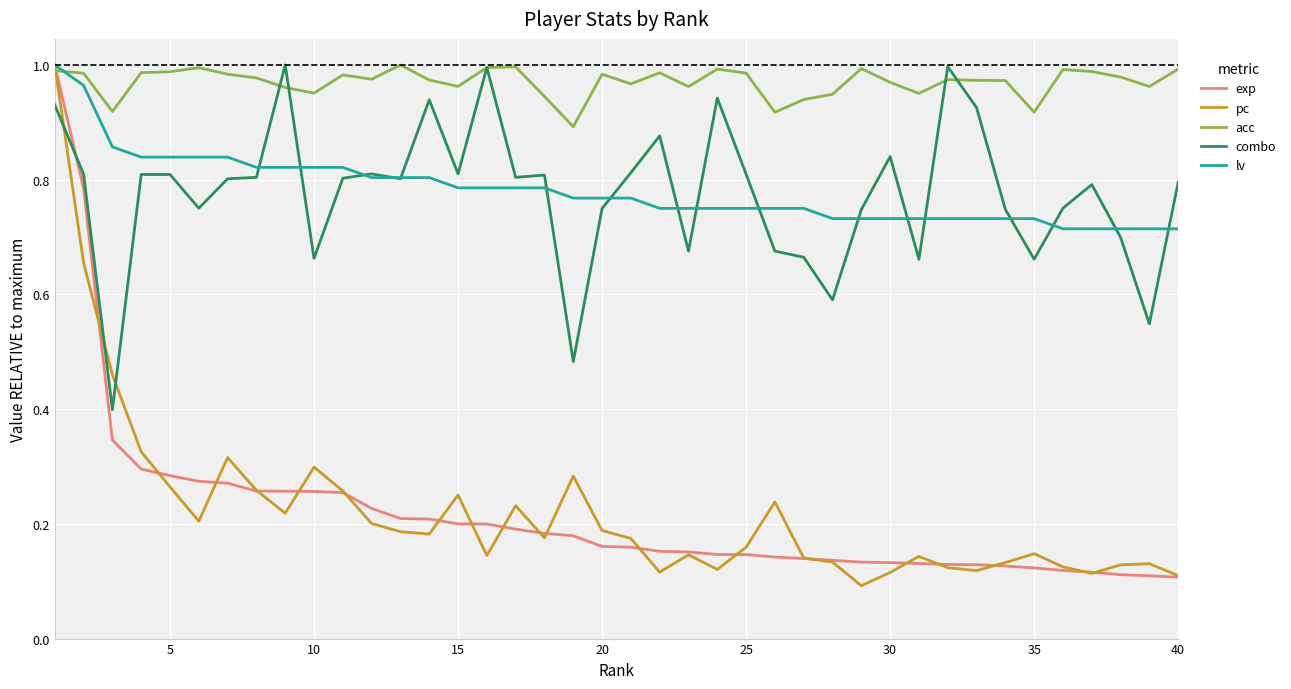

Which series has the largest range (max minus min)?

pc